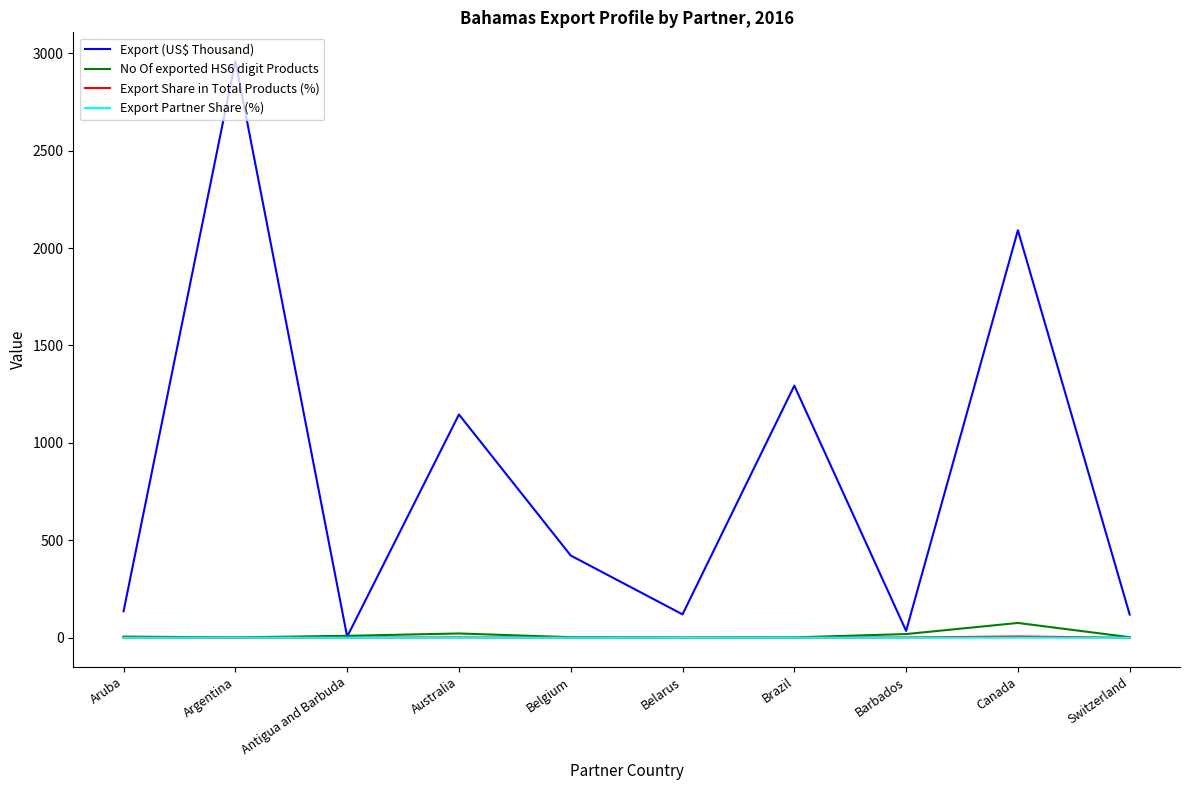

The Export (US$ Thousand) series shows 2958.7 at Argentina. True or false?

True